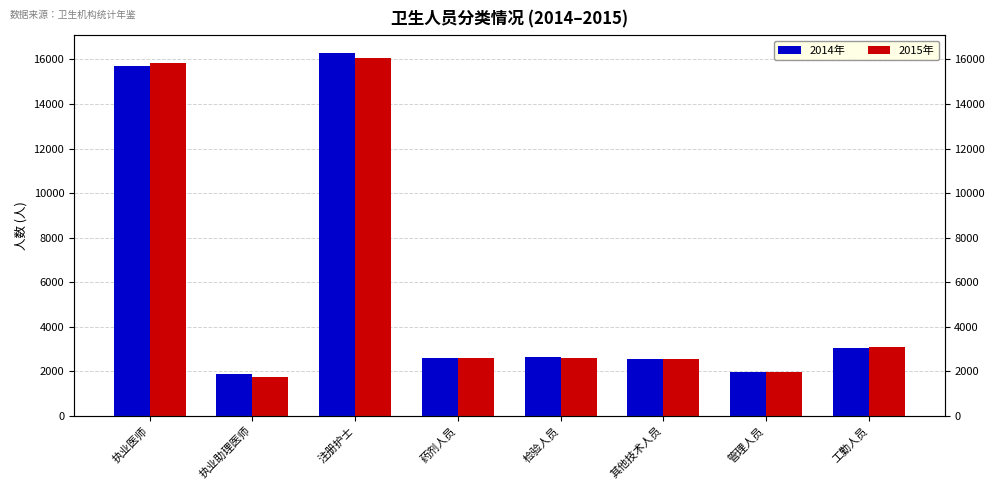

The value of 2014年 at 管理人员 is 1043. True or false?

False